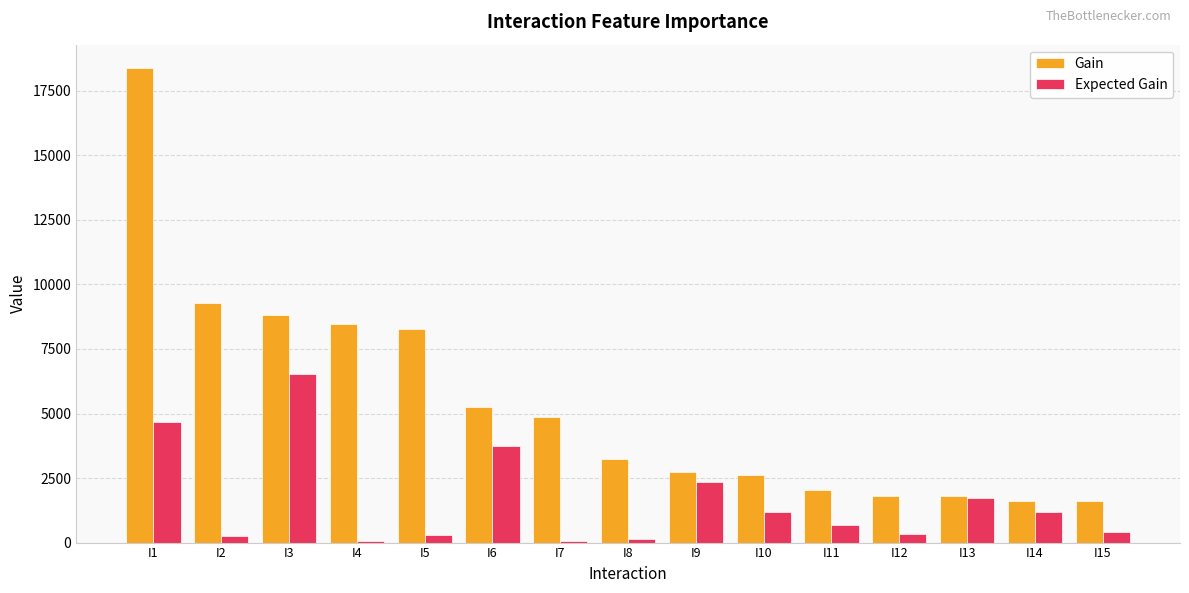

Are the bars grouped side by side (vs. stacked)?

Yes